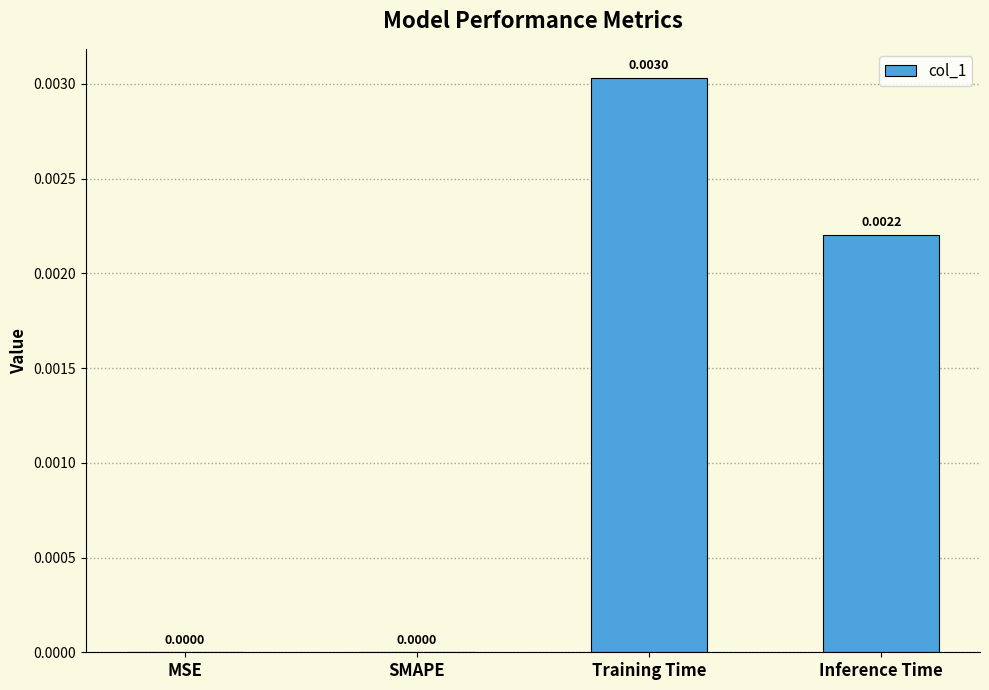

The chart shows a value of 0.0 at Inference Time. True or false?

True